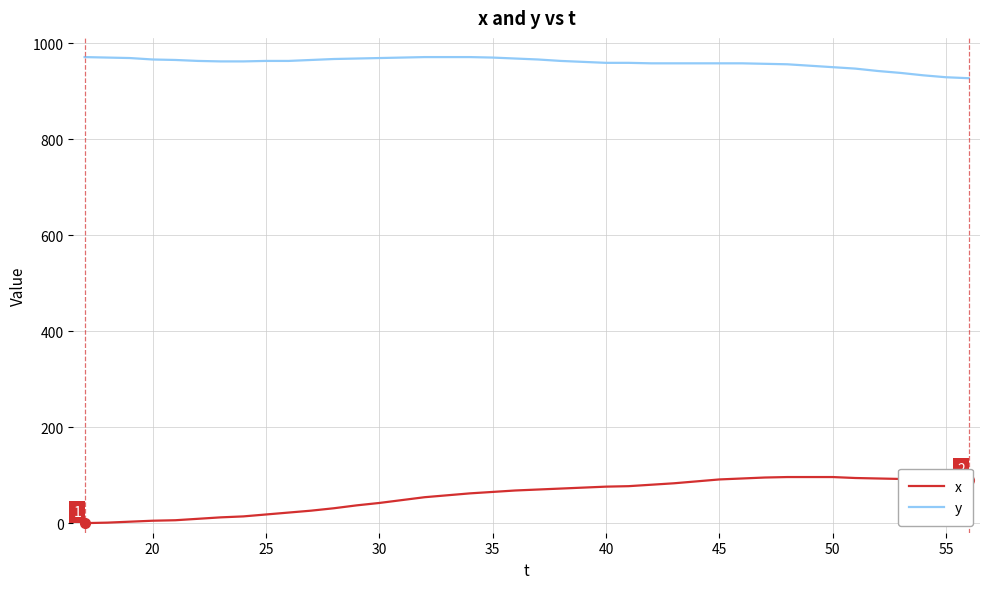

Rank the series by their maximum value, from highest to lowest.

y, x